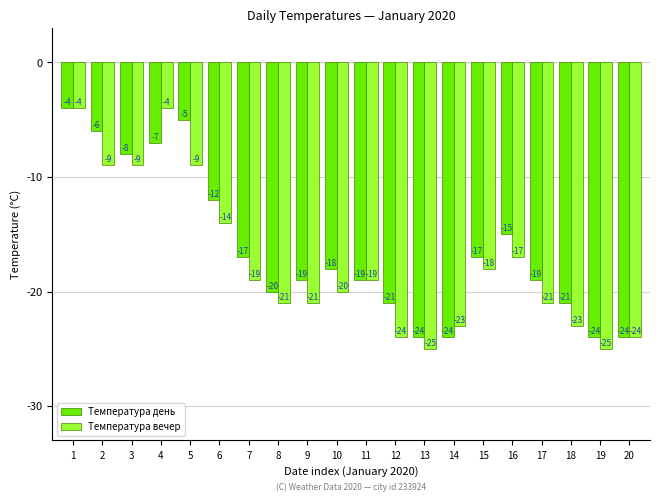

Reading right to left, extract all data points from this chart.

Температура день: -24	-24	-21	-19	-15	-17	-24	-24	-21	-19	-18	-19	-20	-17	-12	-5	-7	-8	-6	-4
Температура вечер: -24	-25	-23	-21	-17	-18	-23	-25	-24	-19	-20	-21	-21	-19	-14	-9	-4	-9	-9	-4